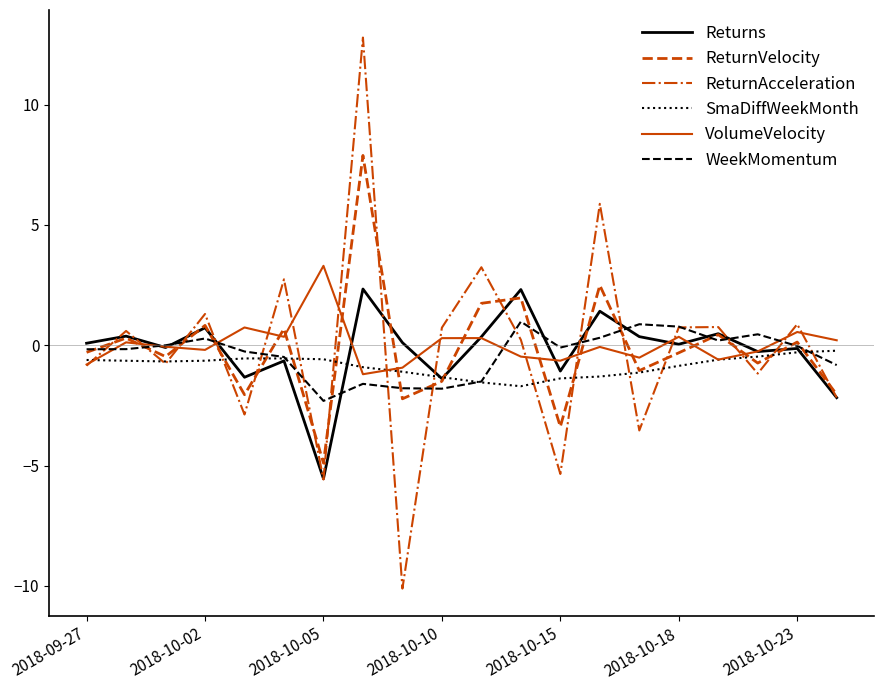

How many interior local peaks does the ReturnAcceleration series have?

8